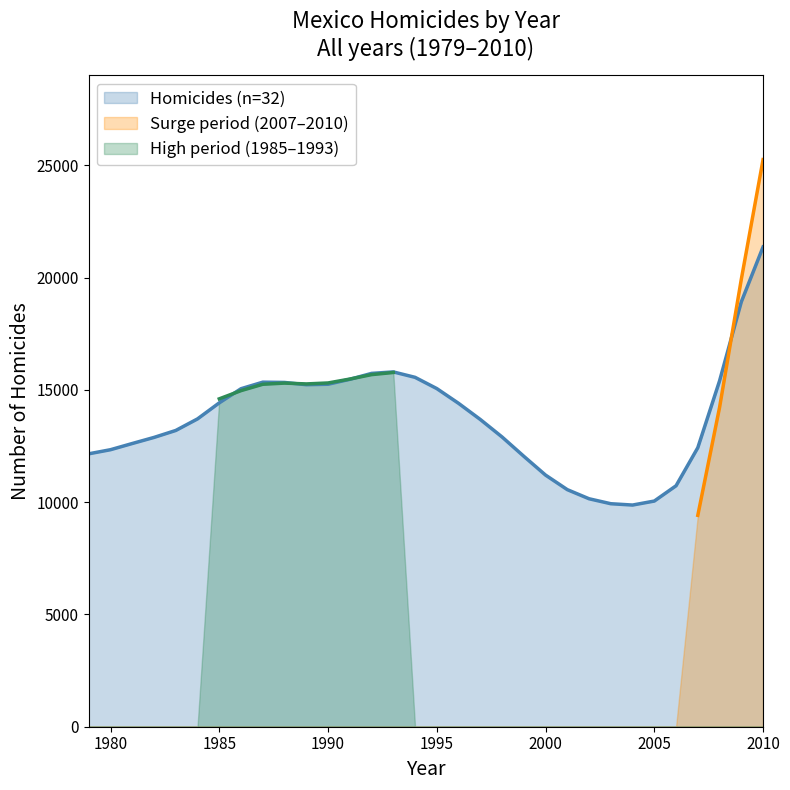

Is it true that Homicides (n=32) equals 11206 at 2000?

True